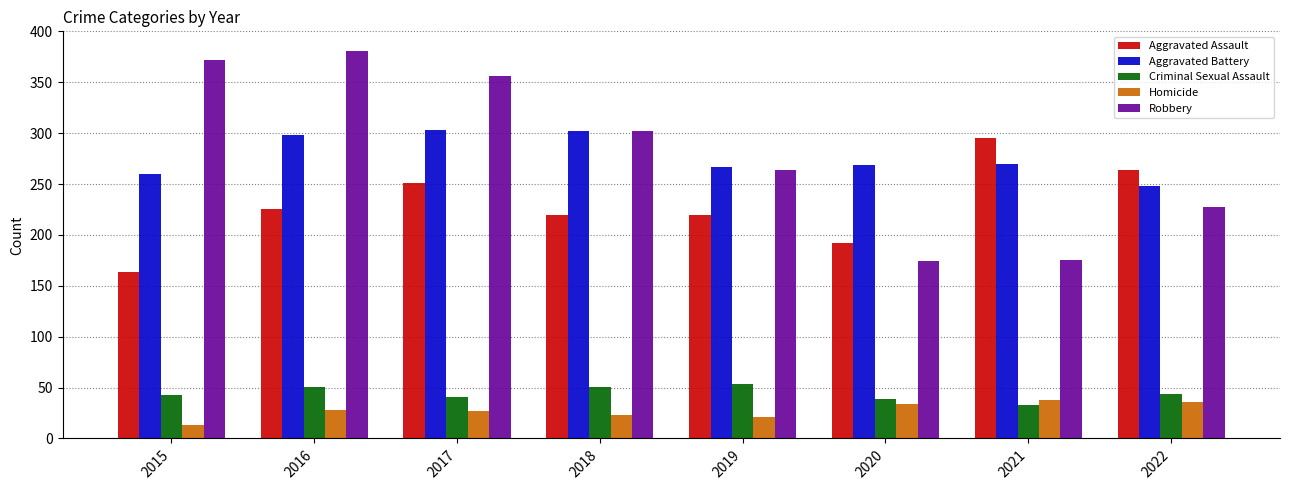

What is the difference between the highest and lowest values at 2015?

359